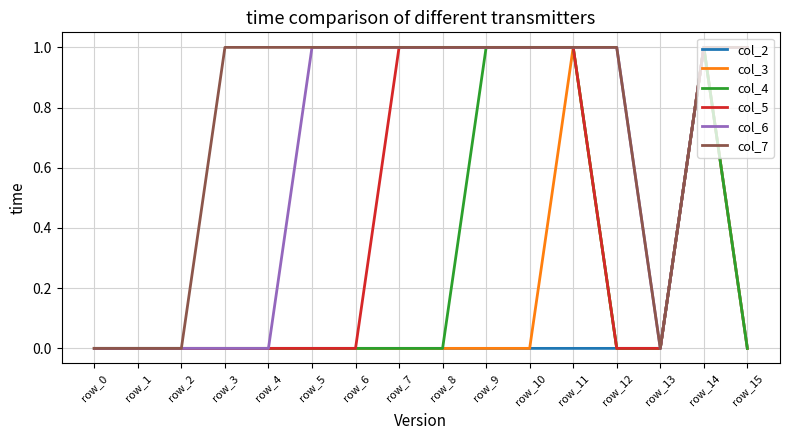

Is it true that col_7 equals 0 at row_0?

True